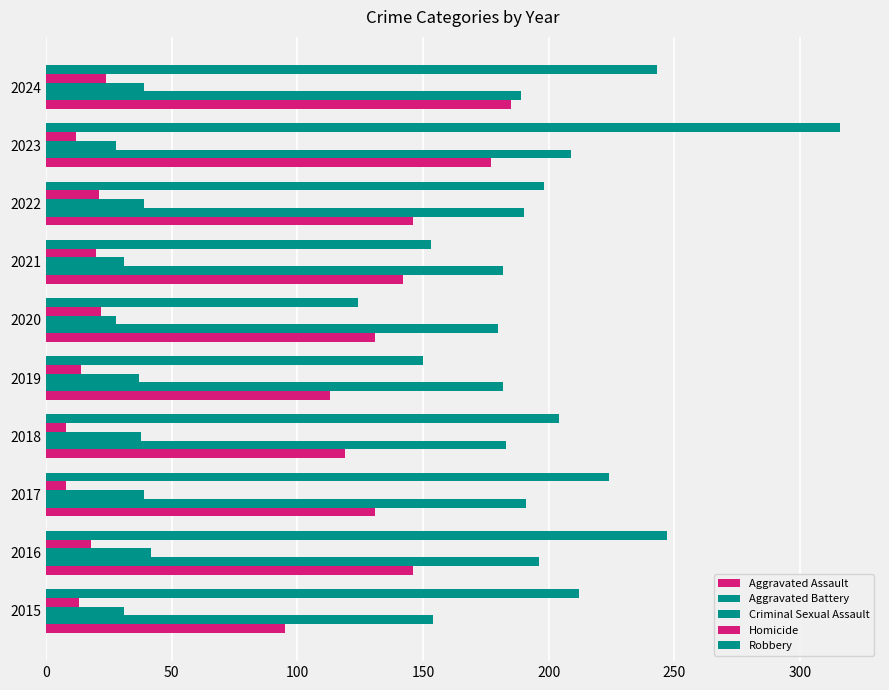

Count the number of categories in the chart.

10